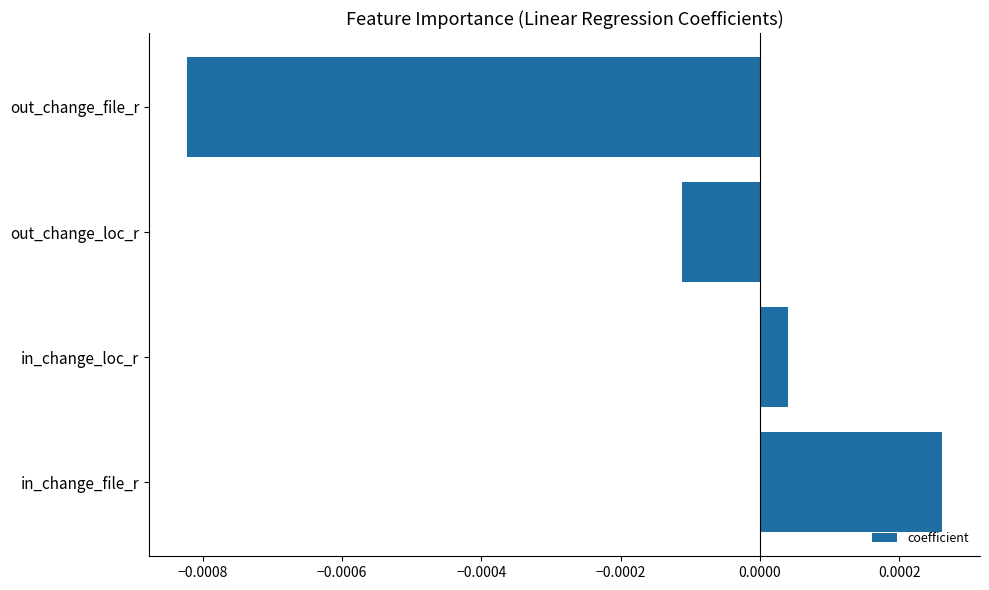

Rank the categories by value from lowest to highest.

out_change_file_r, out_change_loc_r, in_change_loc_r, in_change_file_r